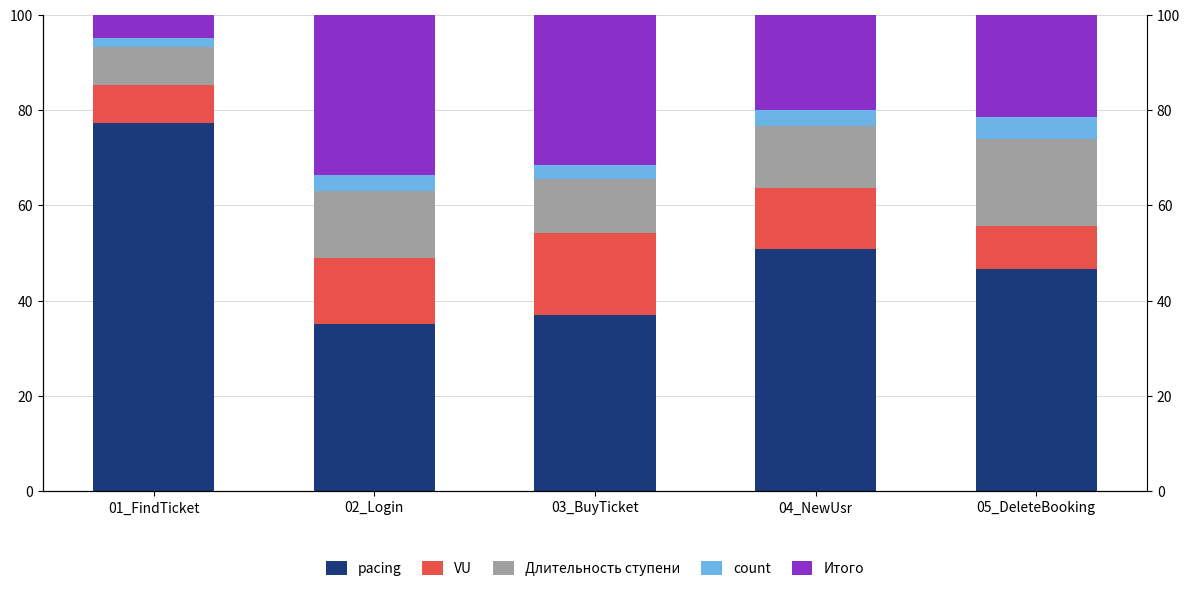

What is the label of the 2nd bar from the left?

02_Login